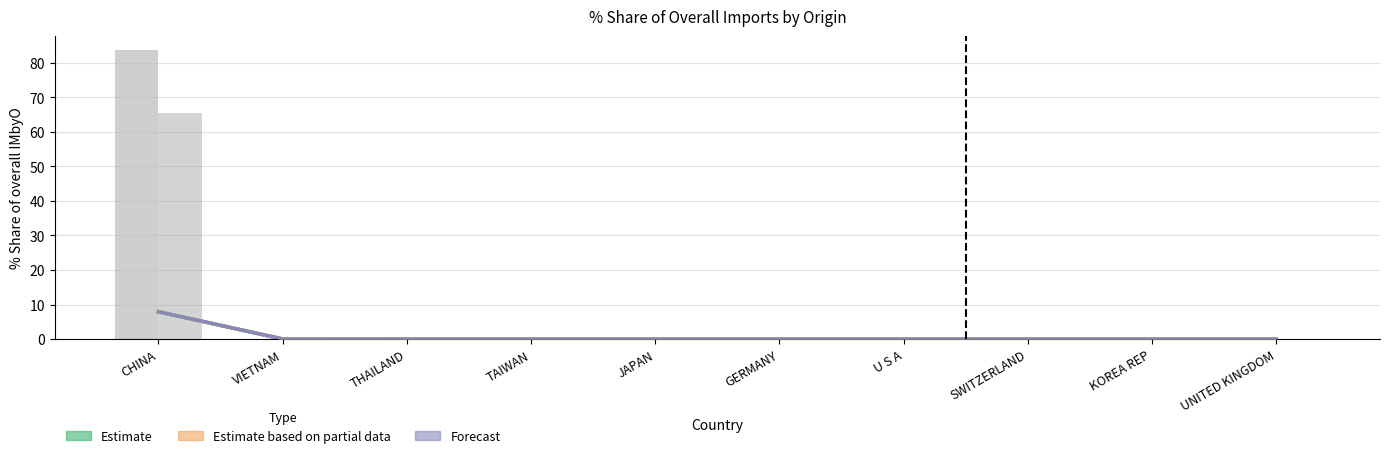

The 201612_% Share series shows 0.0 at GERMANY. True or false?

False